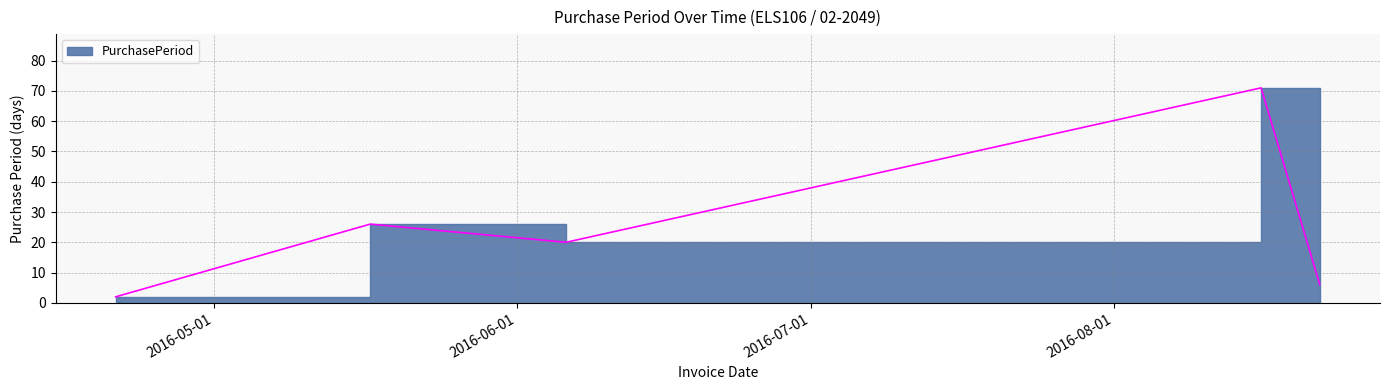

How many data points are above 20?

2